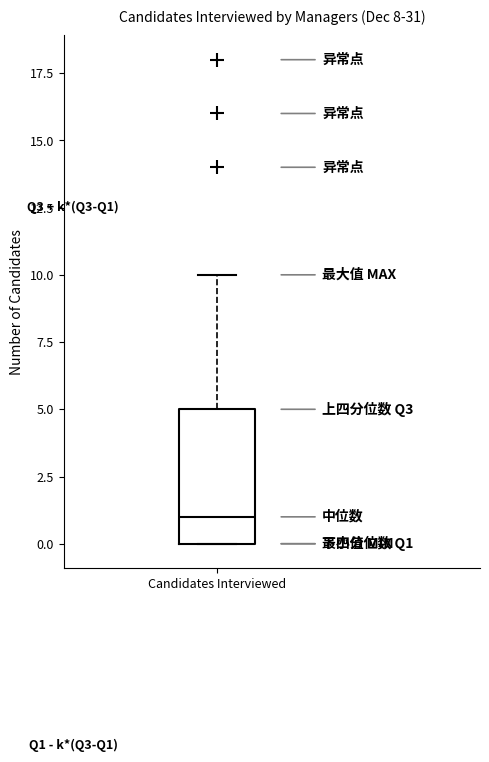

Read this box plot against the y-axis: the position of the median line, the range covered by the box, and the ends of both whiskers. The values are not printed on the chart, so give them approximately, as read against the axis.

median 1, box 0 to 5, whiskers 0 to 10